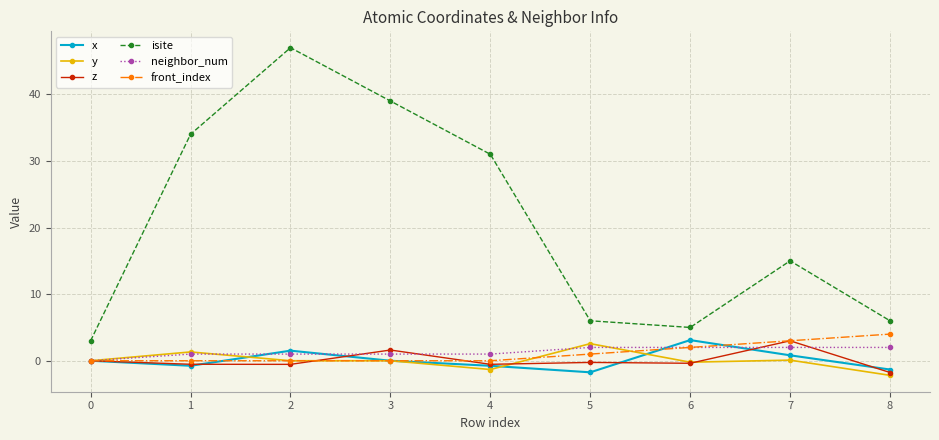

Which series ends up on top after the final intersection of y and x?

x